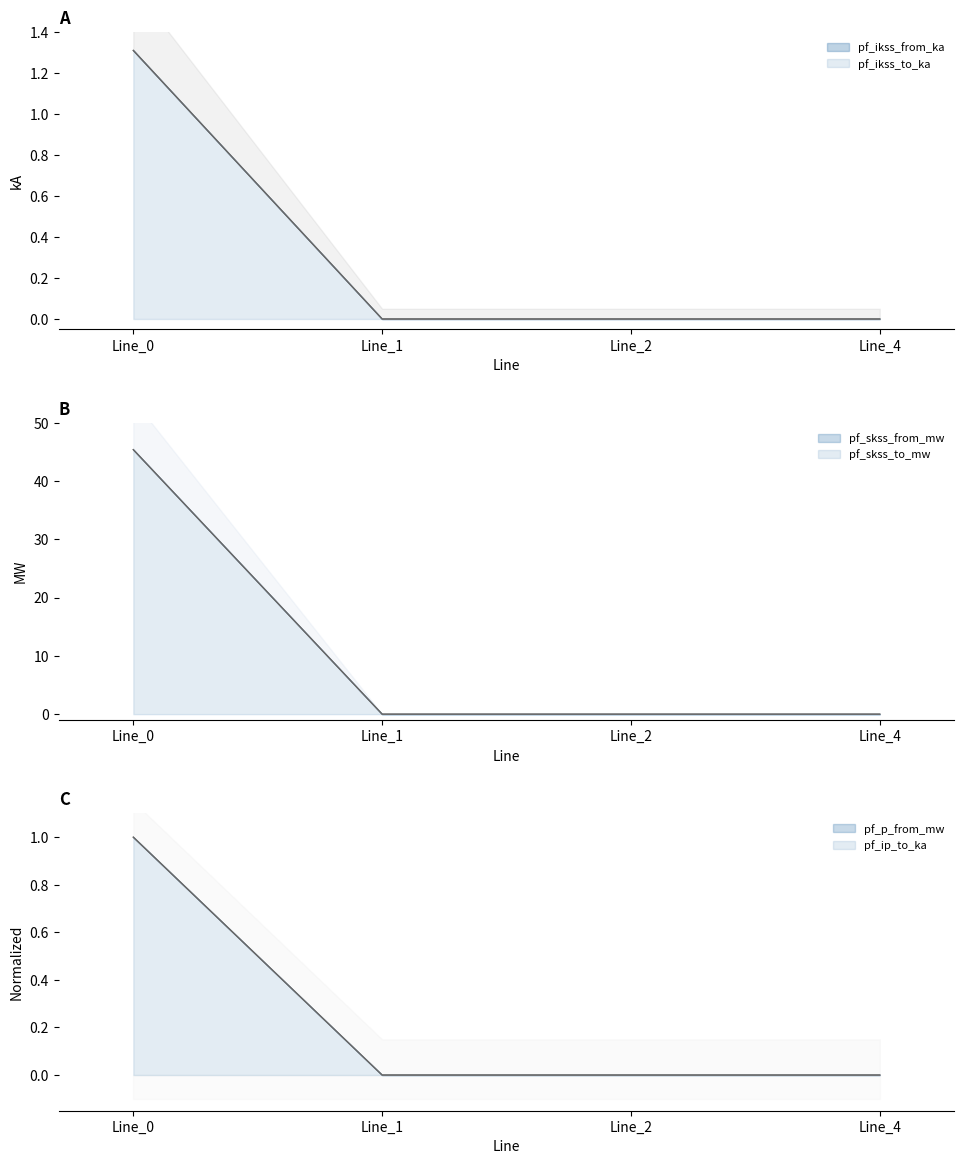

Does the chart have visible grid lines?

No